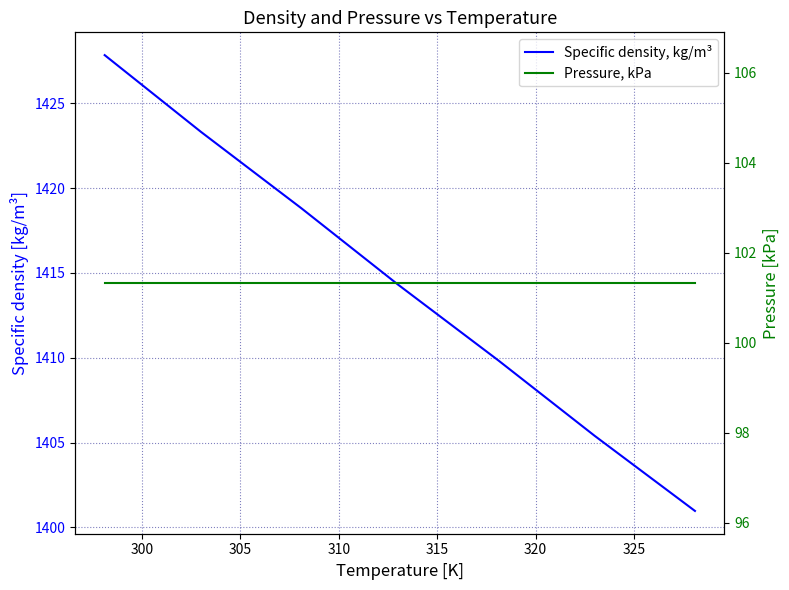

How many lines are shown in the chart?

2